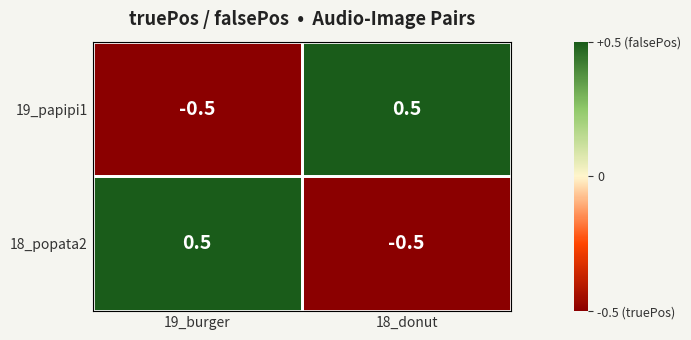

Where does the 18_popata2 series first go above 0?

19_burger